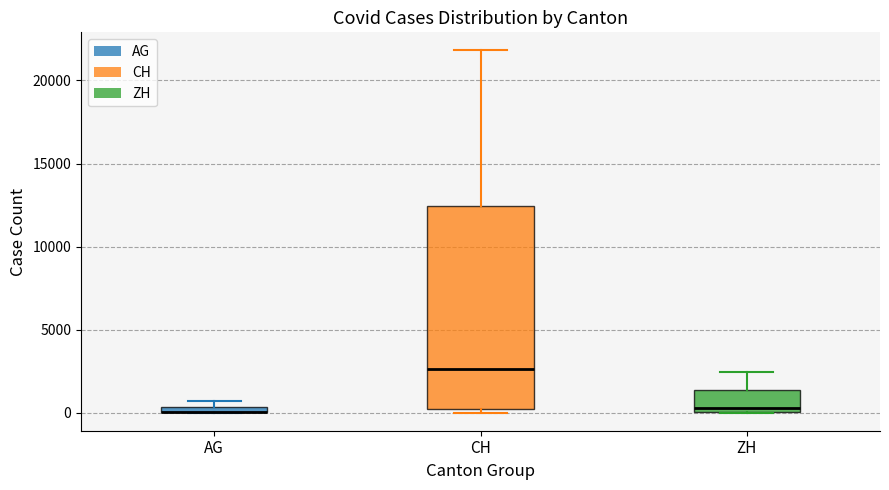

Comparing the boxes themselves (not the whiskers), which one is the tallest?

CH